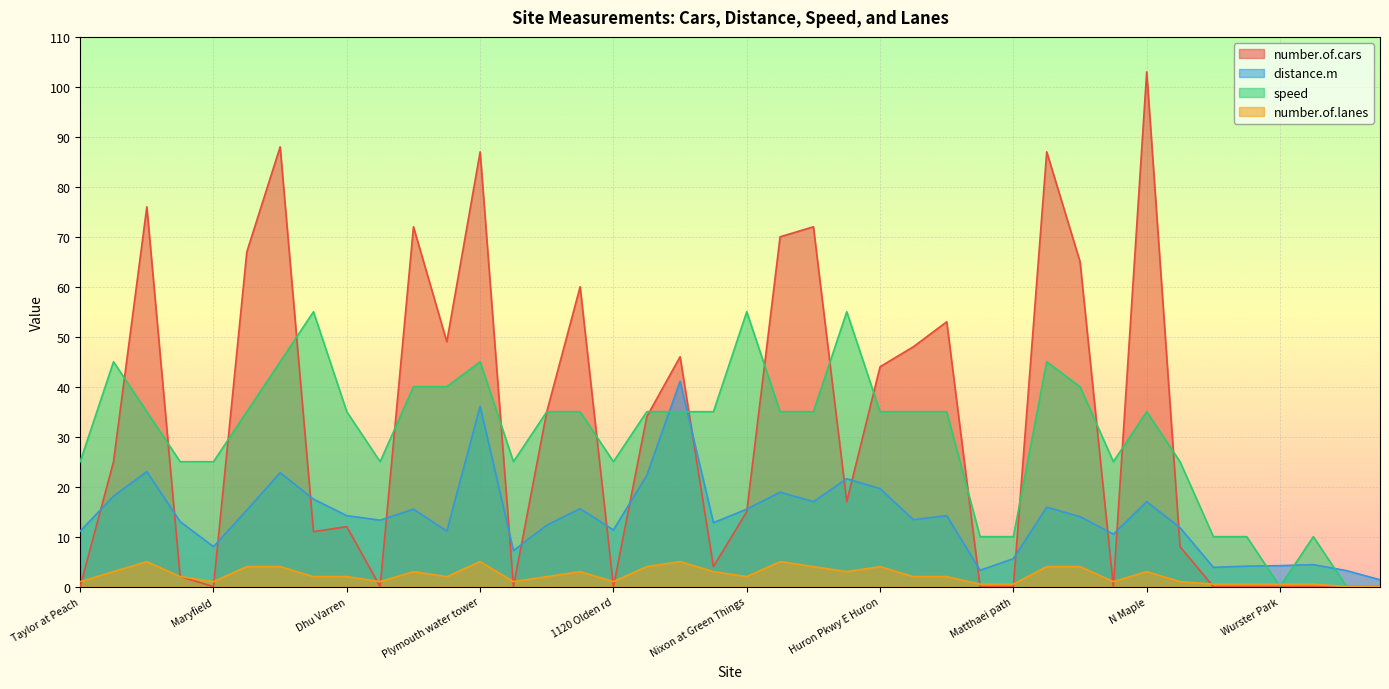

Between which two adjacent categories do number.of.cars and distance.m first intersect?

Taylor at Peach and Dixboro